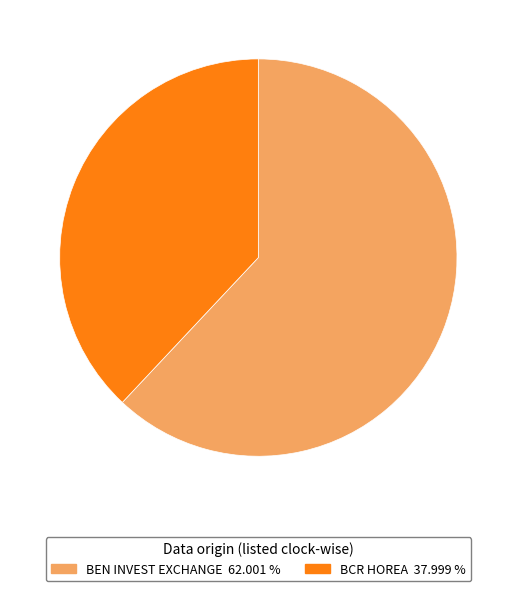

Rank the categories by value from lowest to highest.

BCR HOREA, BEN INVEST EXCHANGE